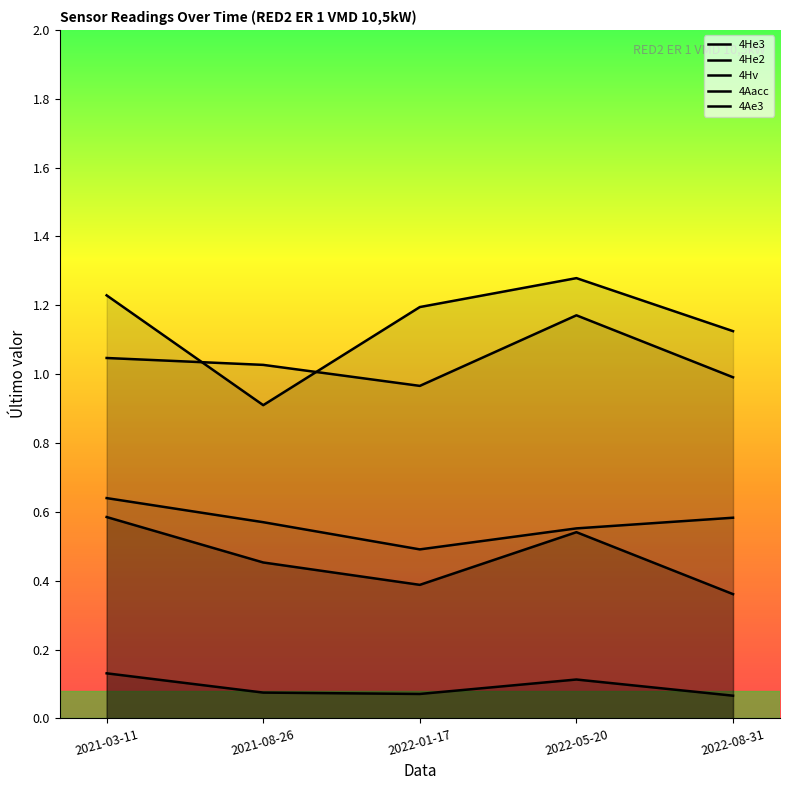

At which label does 4He3 reach its minimum?

2022-08-31